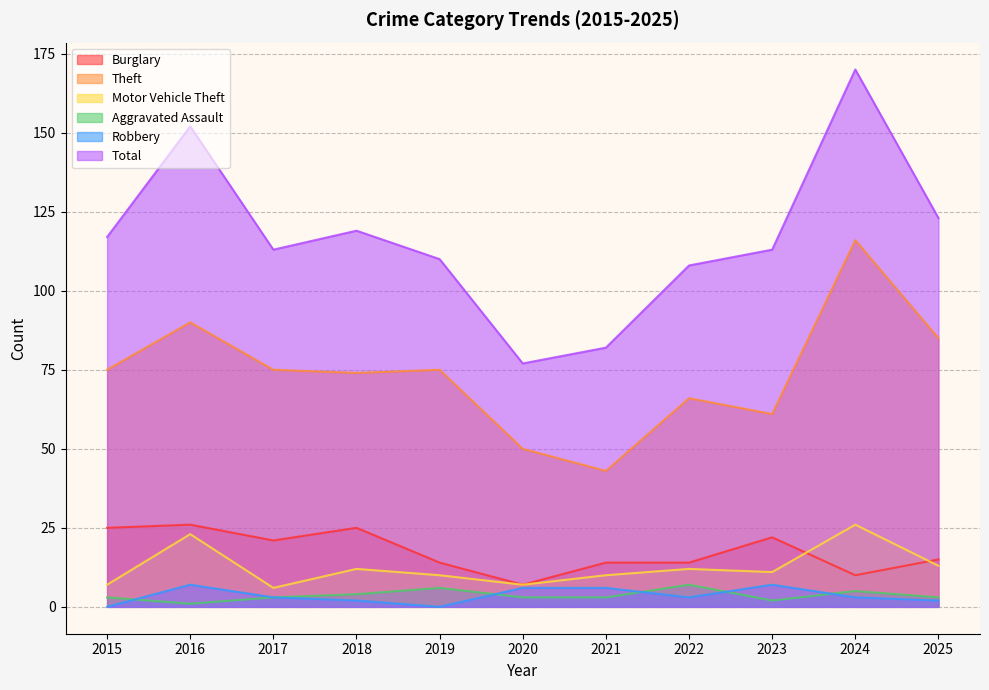

Which category has the highest value in the Total series?

2024